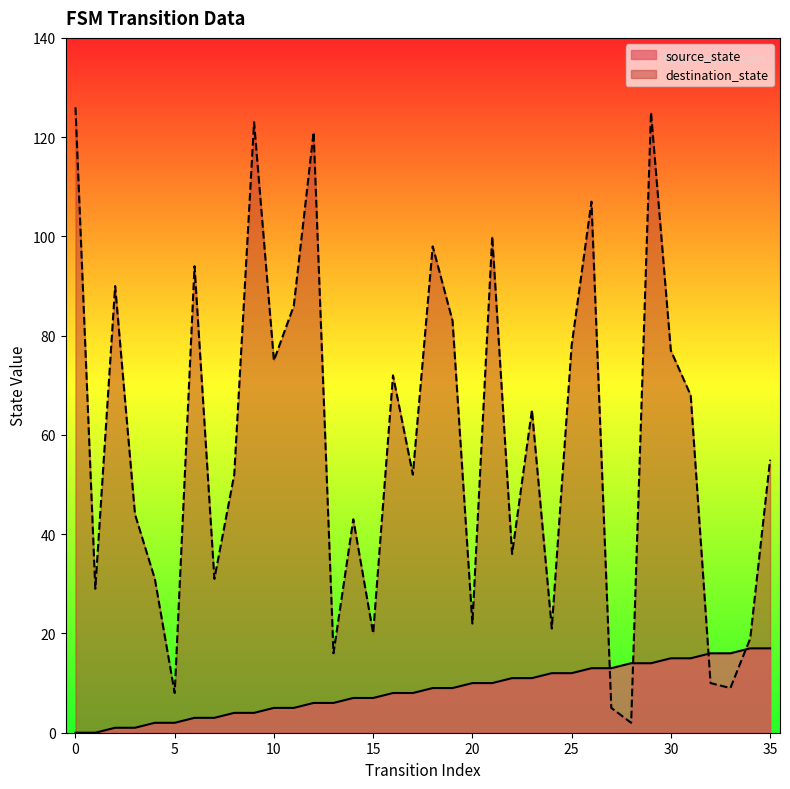

List the series in order of their peak value, lowest first.

source_state, destination_state